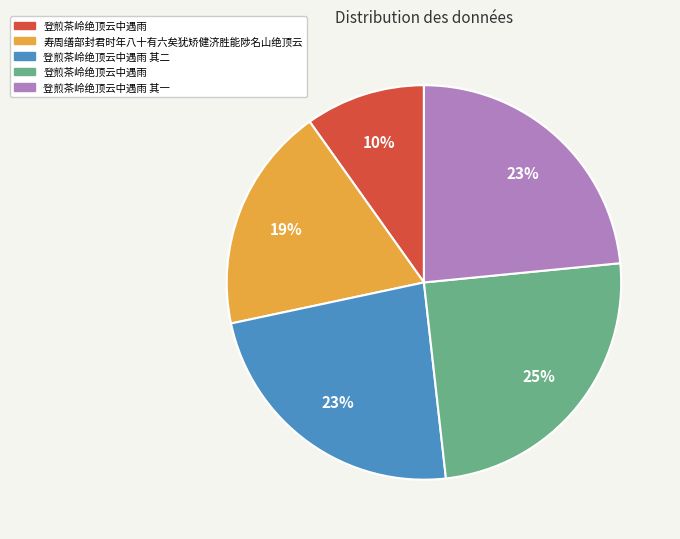

To the nearest percent, what is the difference between the largest and smallest slice percentages?

15%